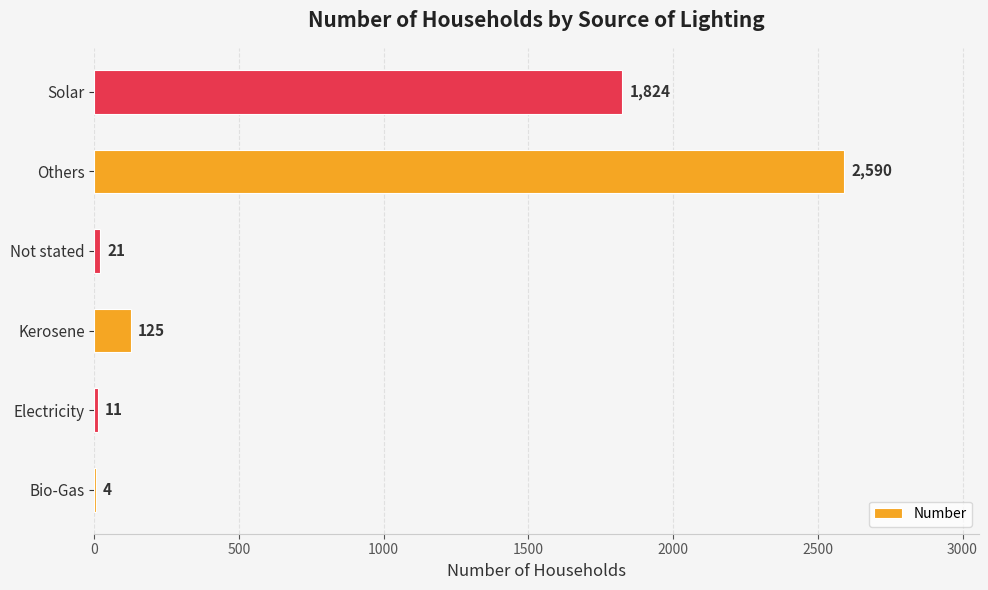

Are the bars grouped side by side (vs. stacked)?

No